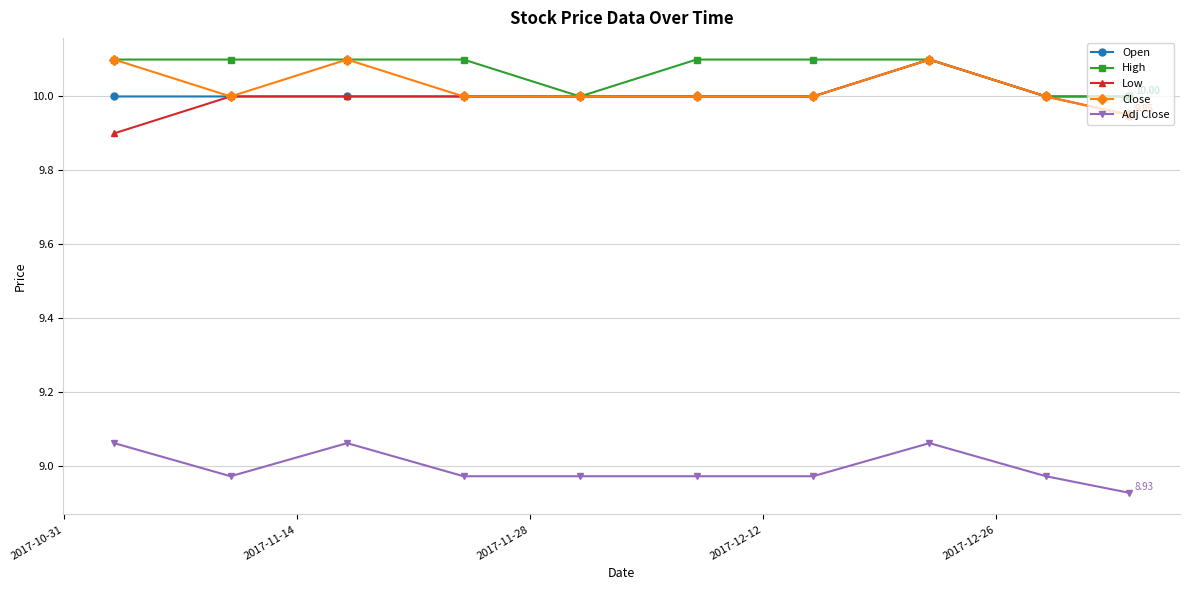

At how many categories does at least one series exceed 9?

10